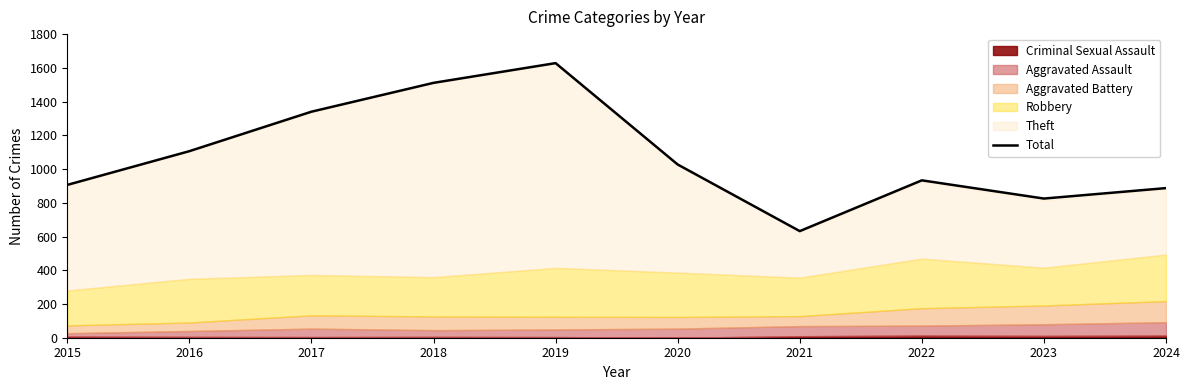

How many interior local valleys (lower than both neighbors) does the data have?

2